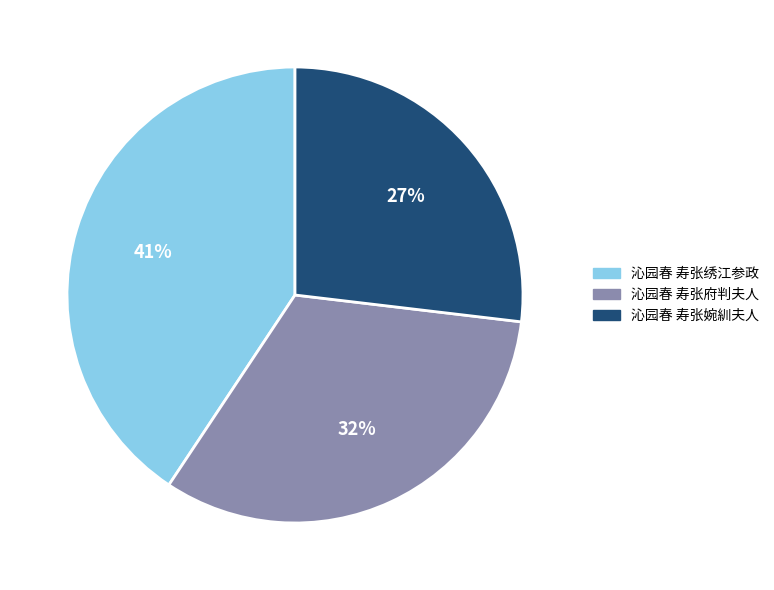

Is it true that 沁园春 寿张婉紃夫人 is 13% of the pie?

False